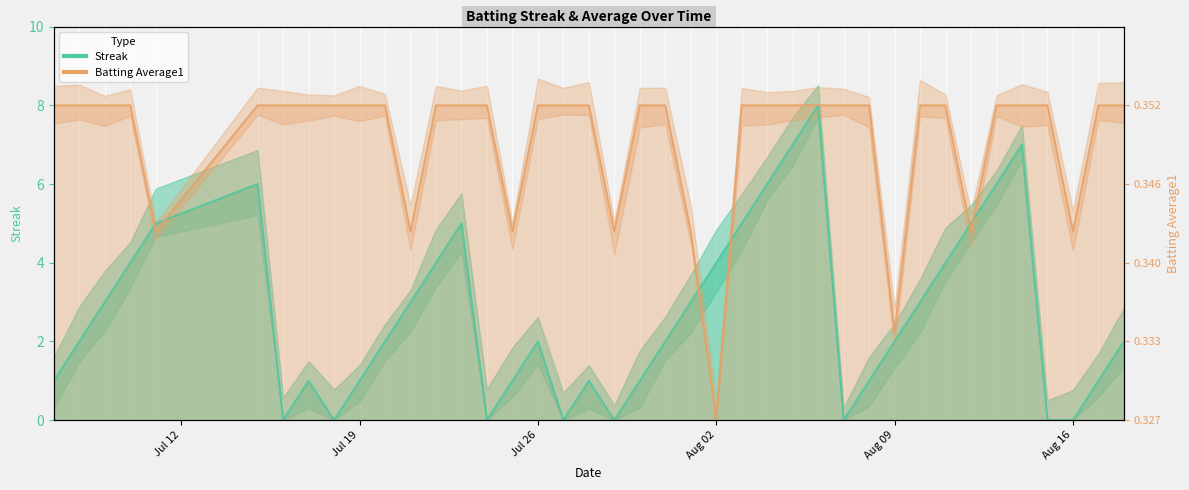

True or false: Streak has more than 2 interior local peaks.

True